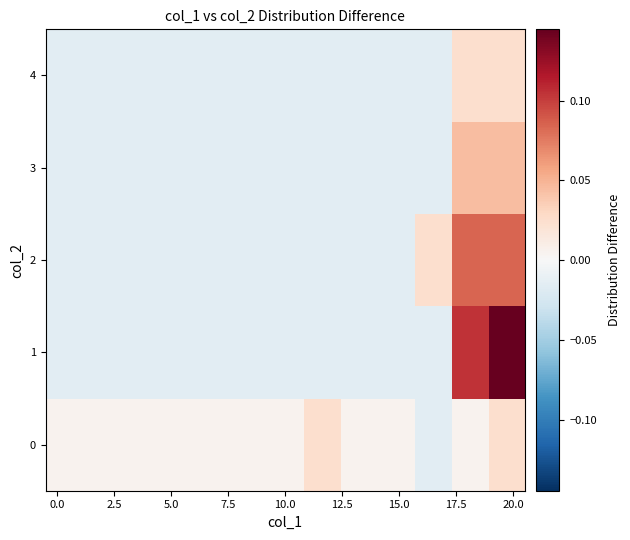

Rank the series by their maximum value, from lowest to highest.

0, 4, 3, 2, 1